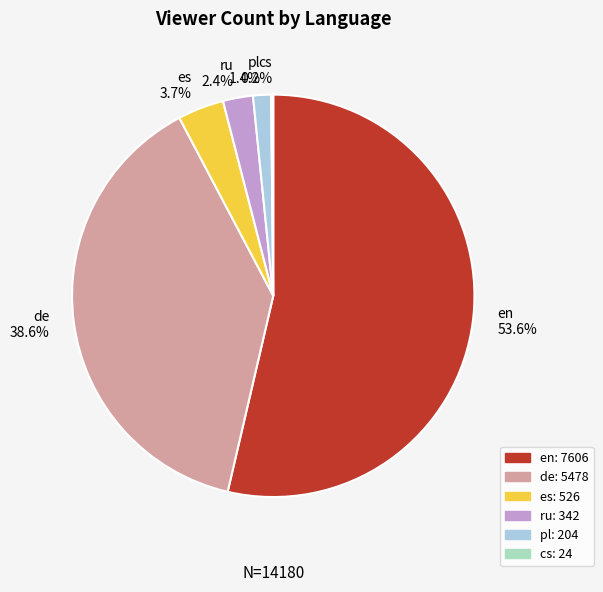

What percentage do pl and es together represent?

5.1%